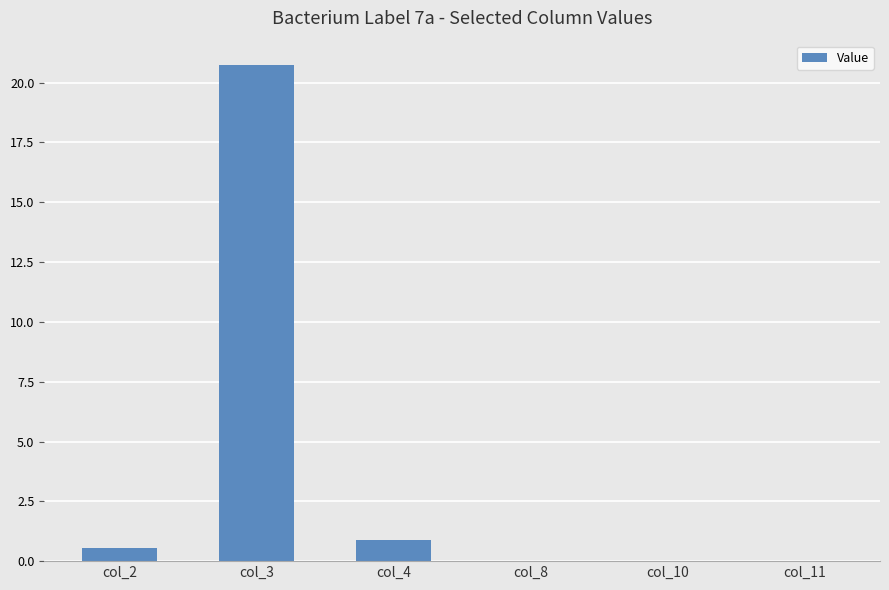

What is the change in value from col_2 to col_11?

-0.6